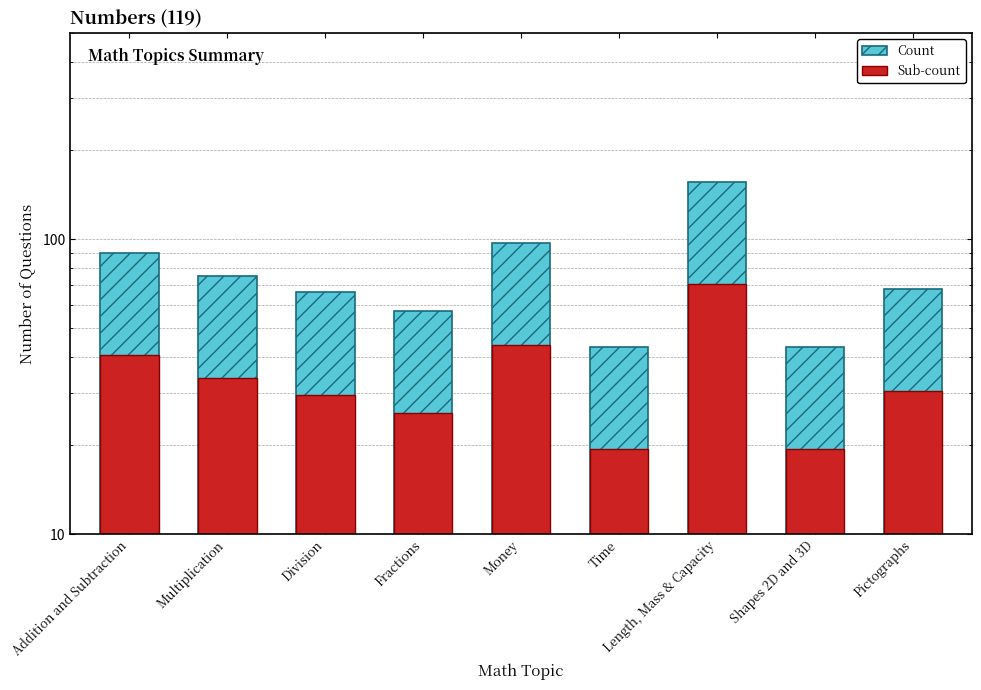

How many bars are there in total?

18